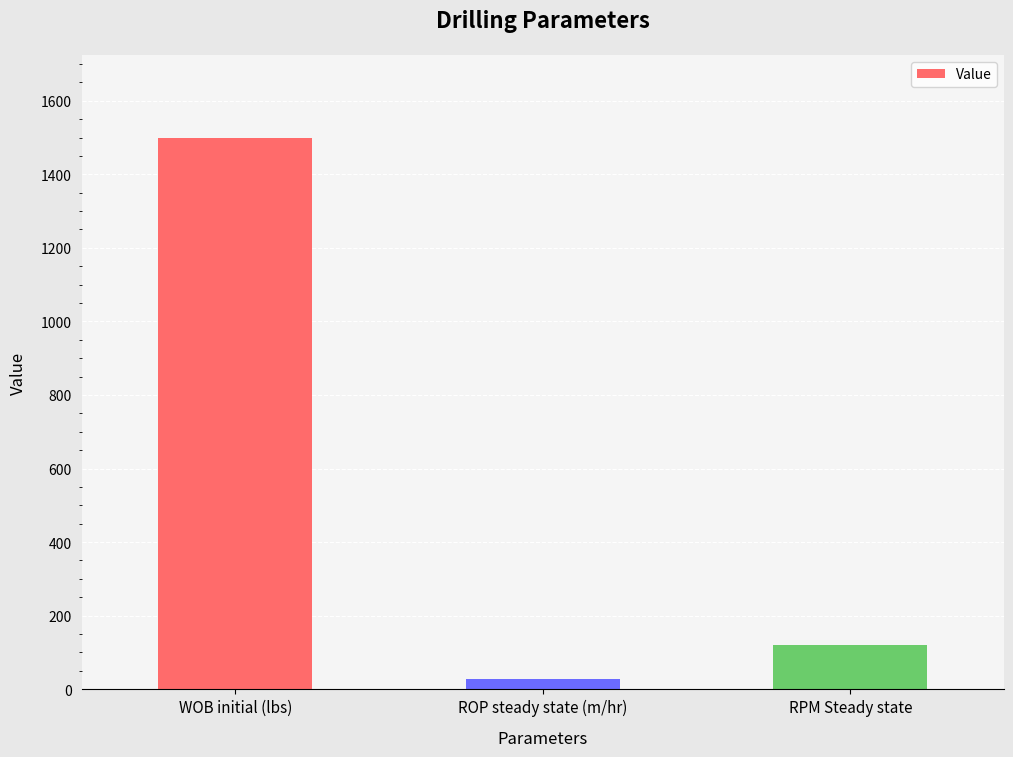

Where does the data first go above 120?

WOB initial (lbs)